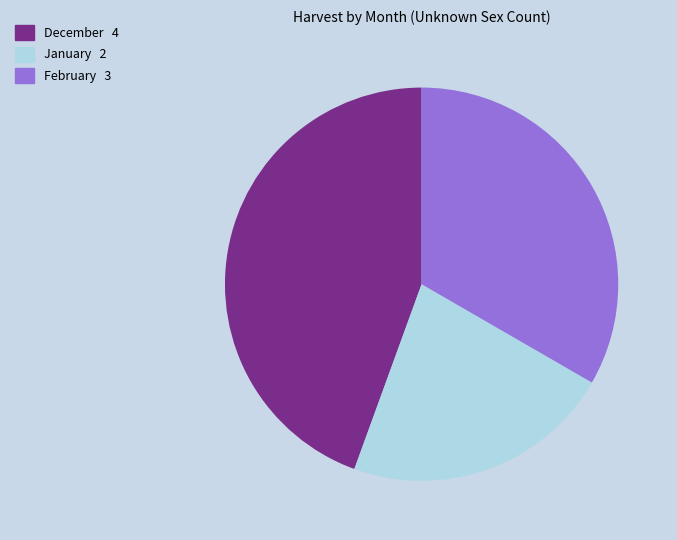

Is it true that January is 9% of the pie?

False